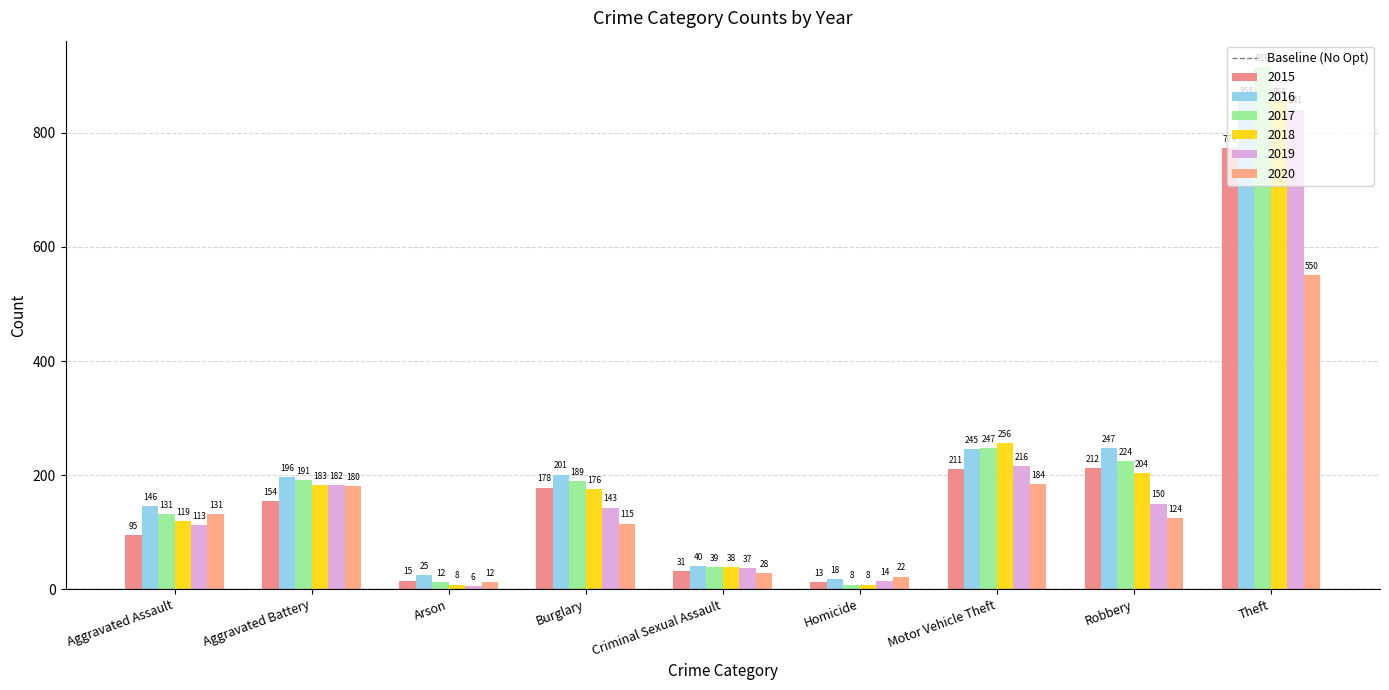

What is the spread (max minus min) of values at Burglary?

86